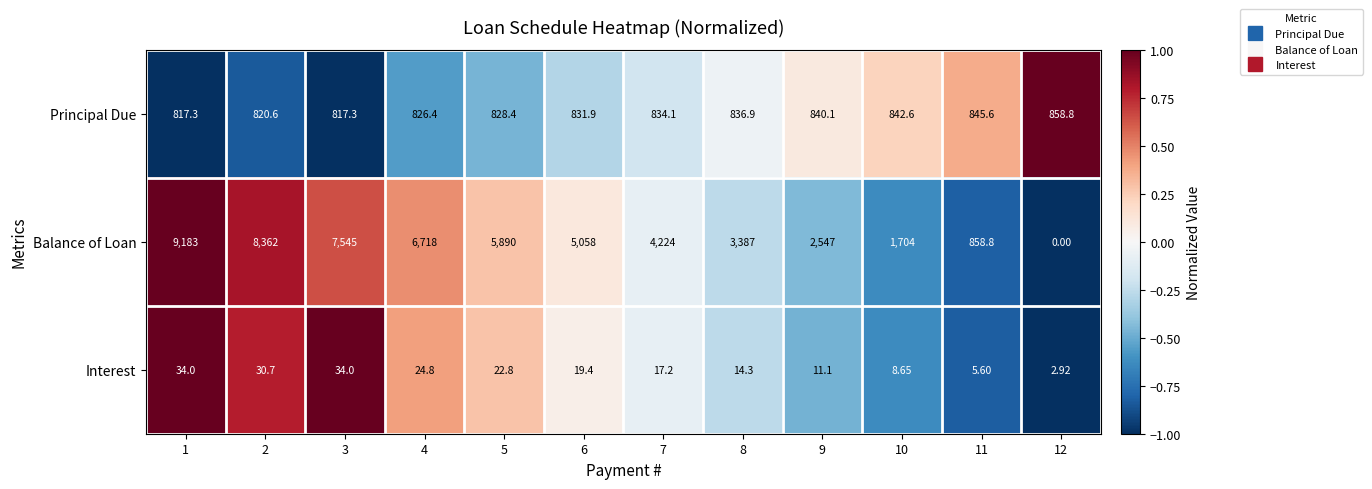

List the series in order of their peak value, lowest first.

Interest, Principal Due, Balance of Loan